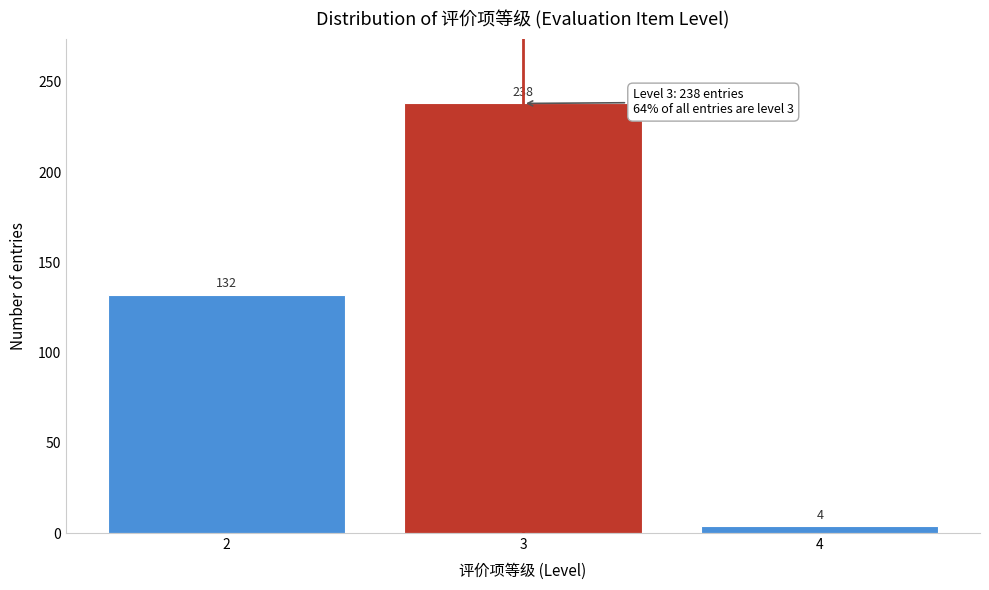

Reading right to left, extract all data points from this chart.

4=4	3=238	2=132